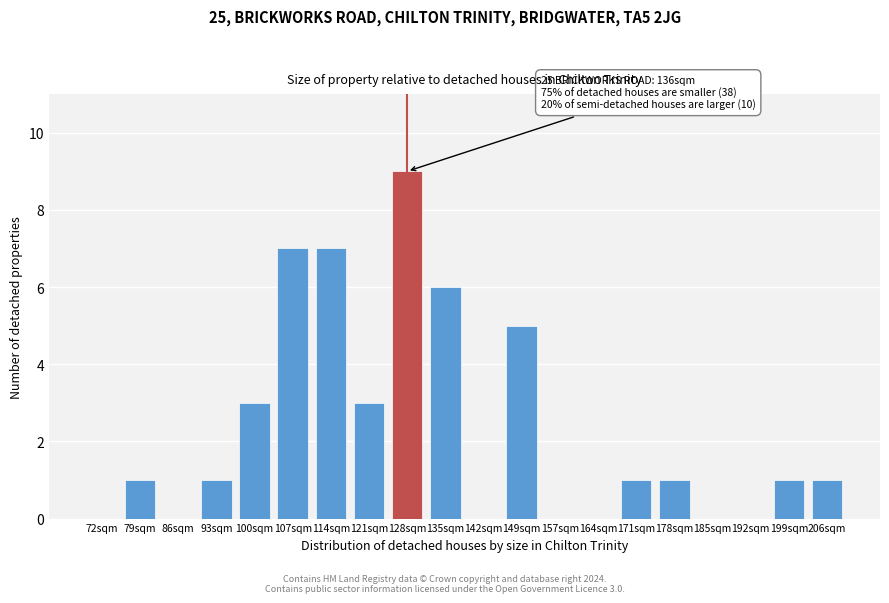

Reading left to right, what are all the values shown in this chart?

72sqm=0	79sqm=1	86sqm=0	93sqm=1	100sqm=3	107sqm=7	114sqm=7	121sqm=3	128sqm=9	135sqm=6	142sqm=0	149sqm=5	157sqm=0	164sqm=0	171sqm=1	178sqm=1	185sqm=0	192sqm=0	199sqm=1	206sqm=1